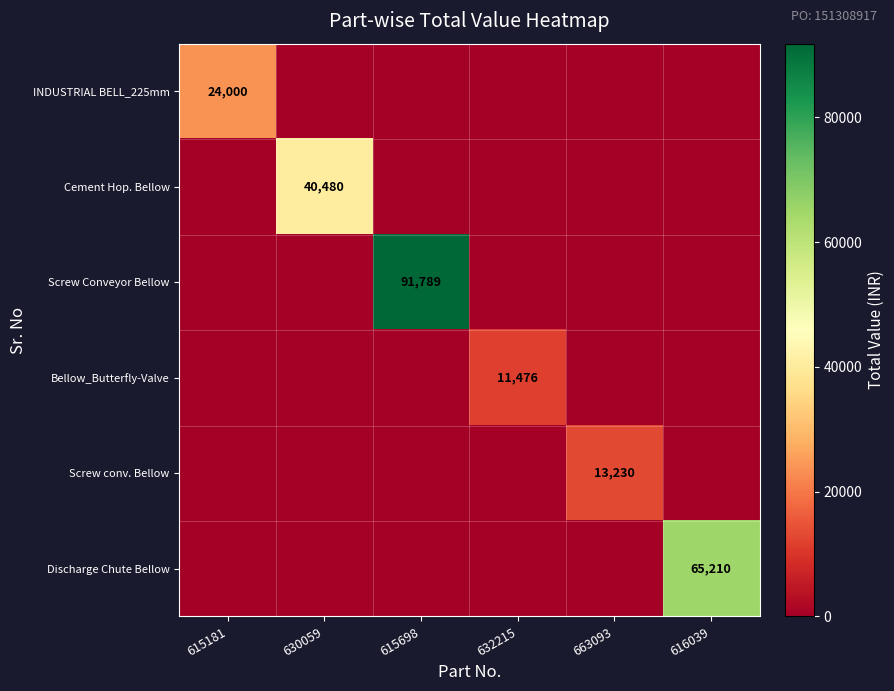

What is the greatest value displayed?

91789